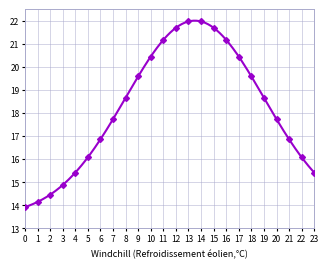

What is the difference between the values at 17 and 9?

0.9